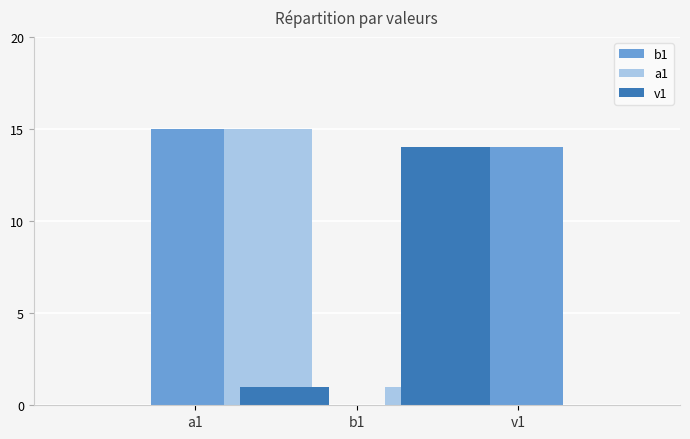

Between a1 and v1, which is larger?

a1